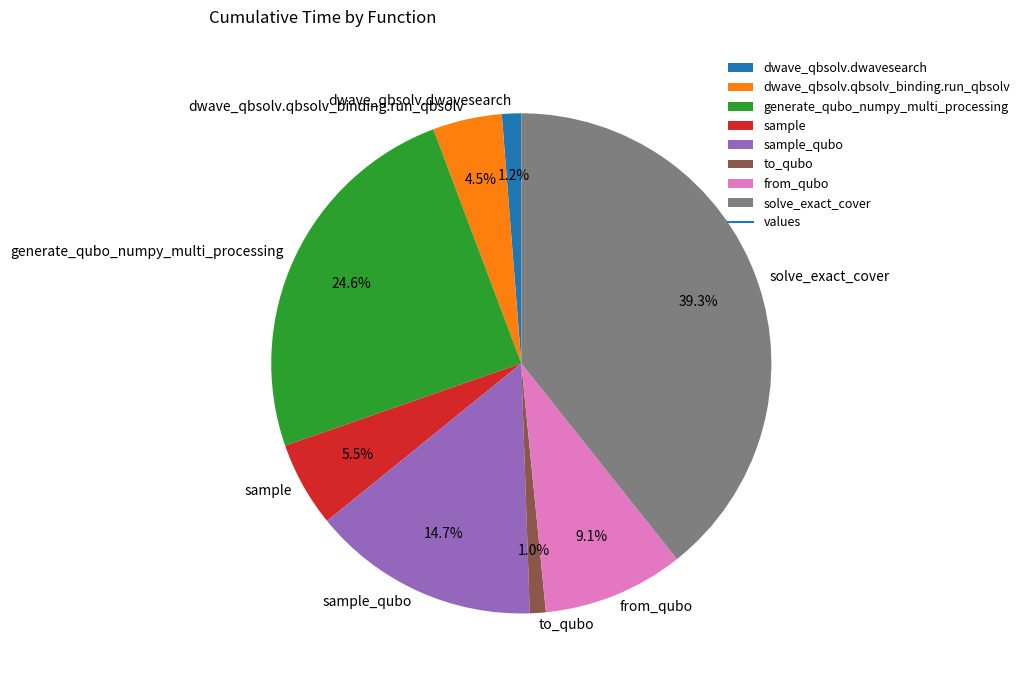

What is the ratio of the value at generate_qubo_numpy_multi_processing to the value at solve_exact_cover?

0.6